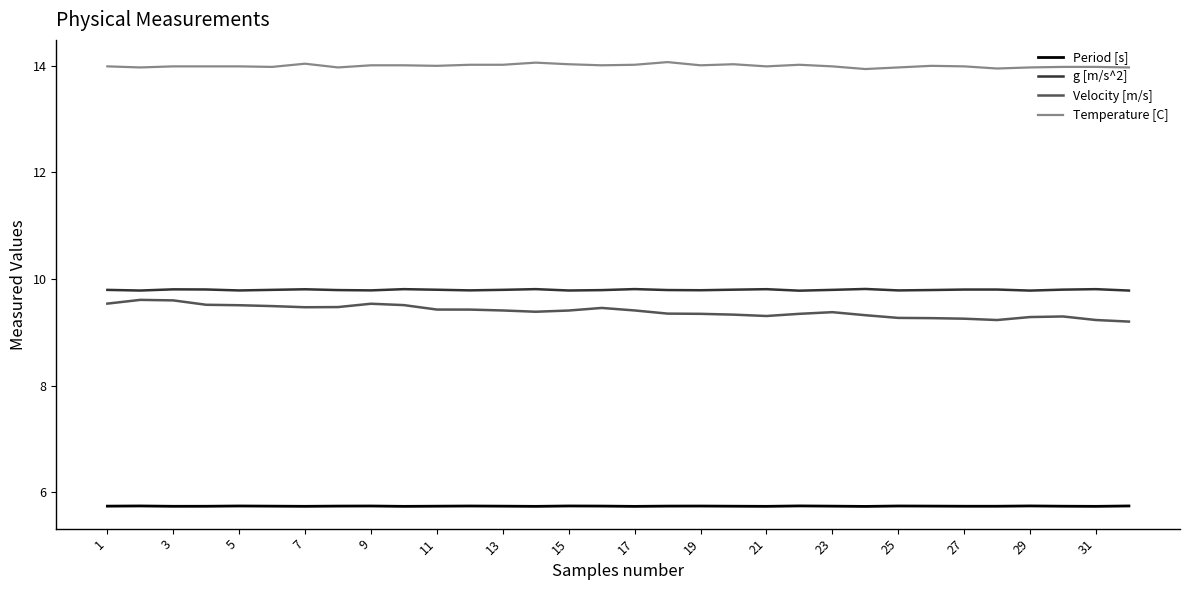

True or false: Period [s] and Velocity [m/s] cross at least once.

False